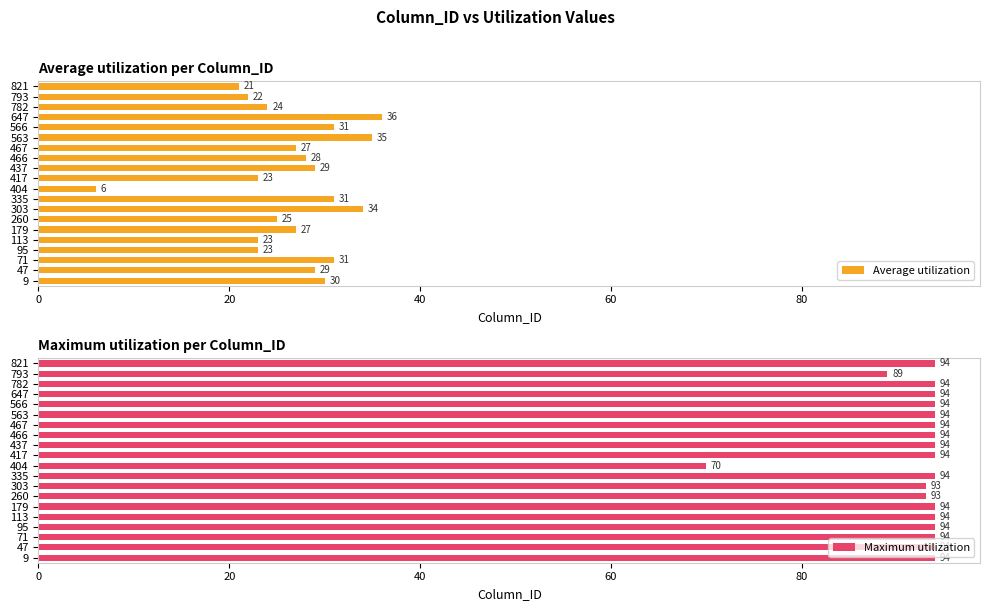

Are the bars grouped side by side (vs. stacked)?

Yes